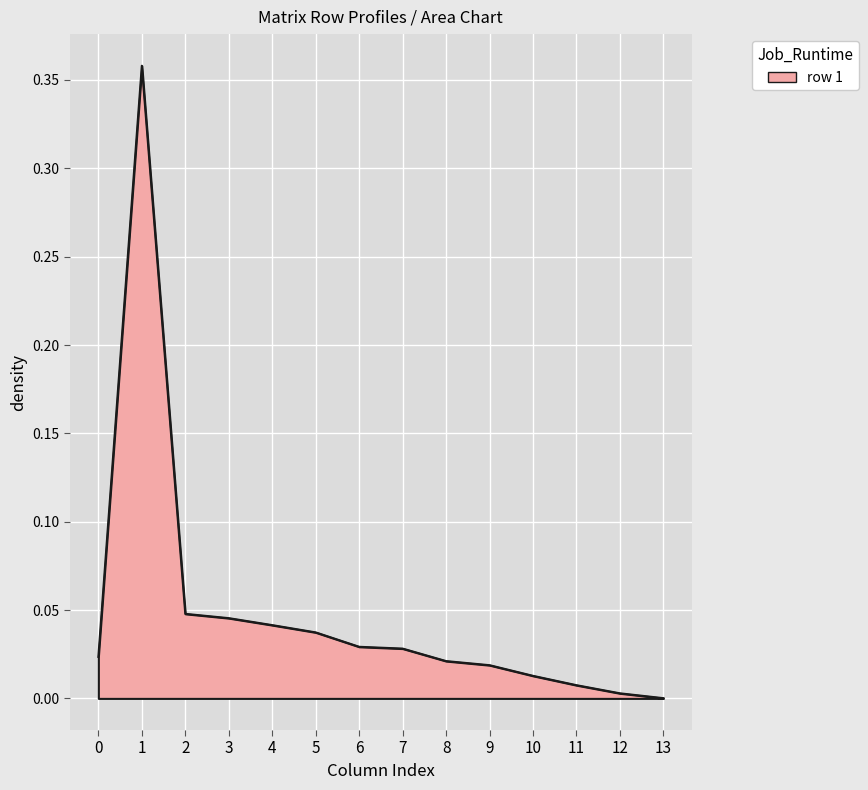

Between 11 and 4, which is larger?

4